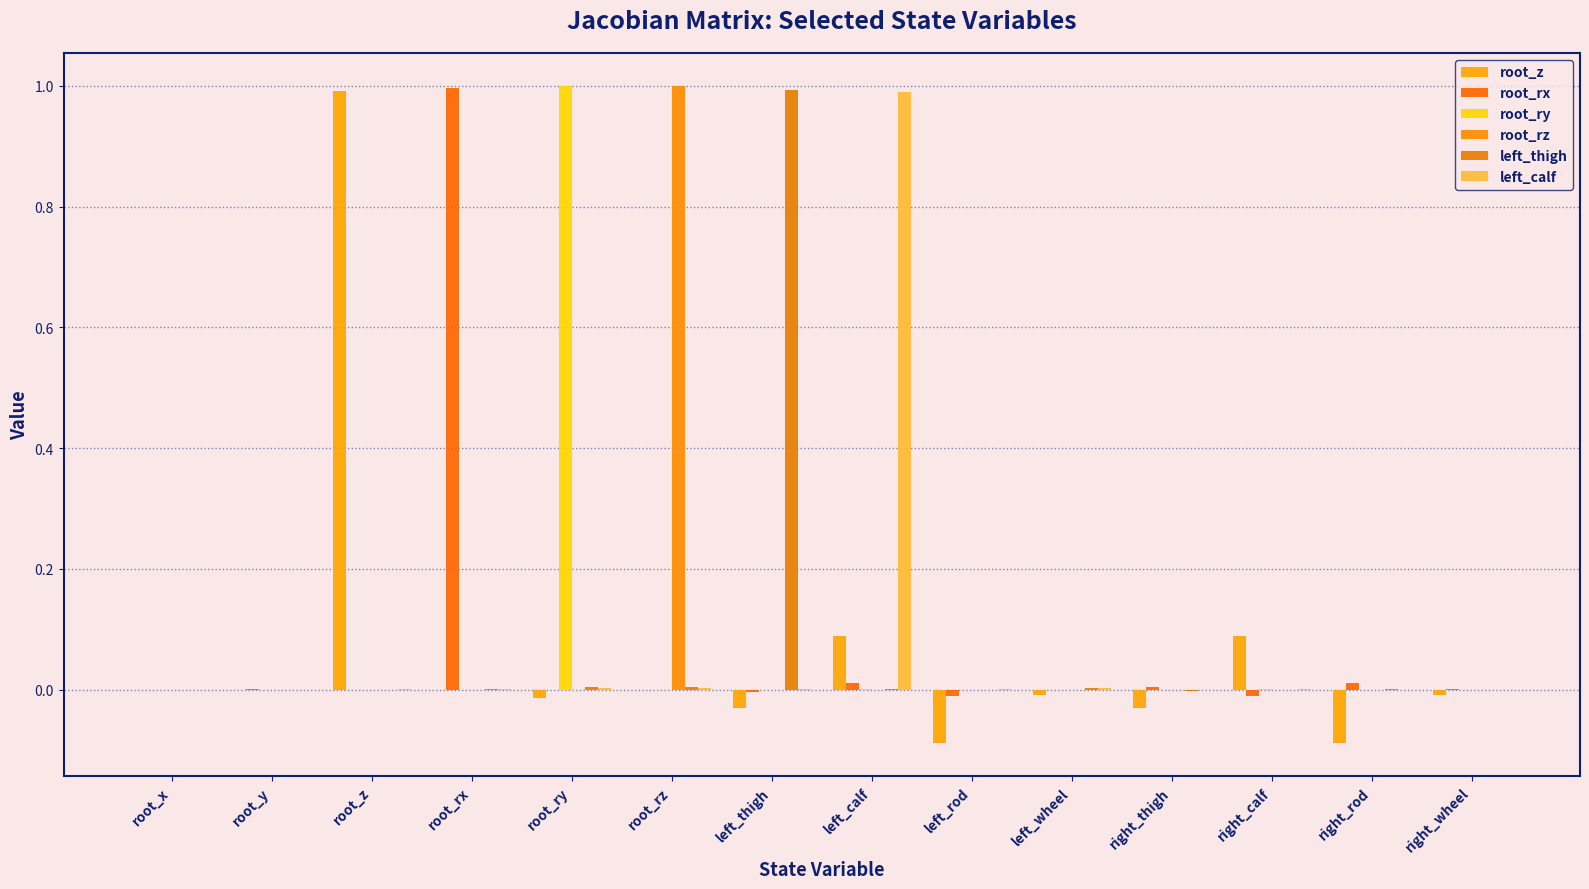

How many categories are shown in the chart?

14